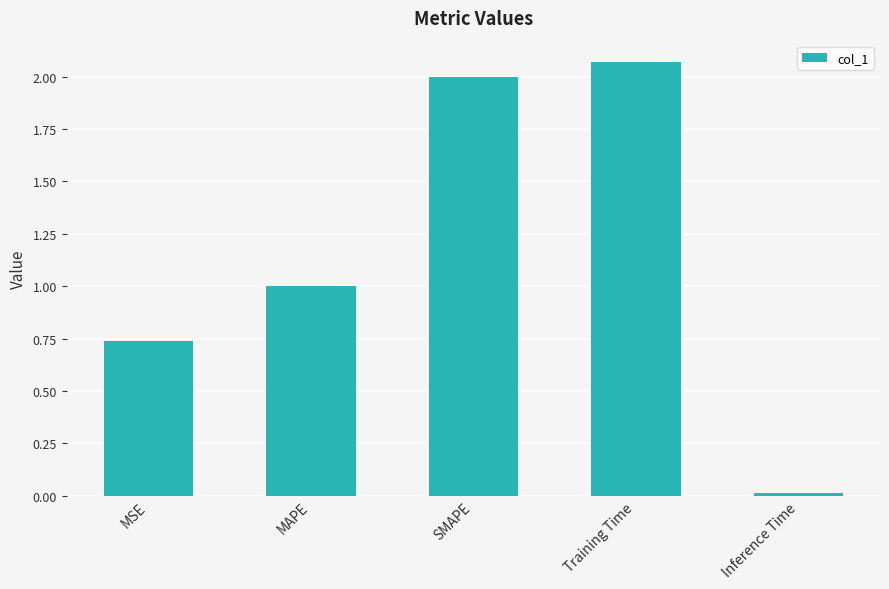

What is the difference between the second highest and second lowest values?

1.3